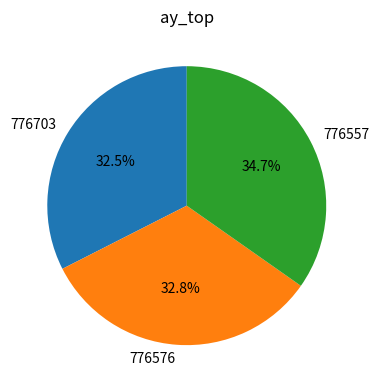

The 776557 slice represents 25% of the pie. True or false?

False